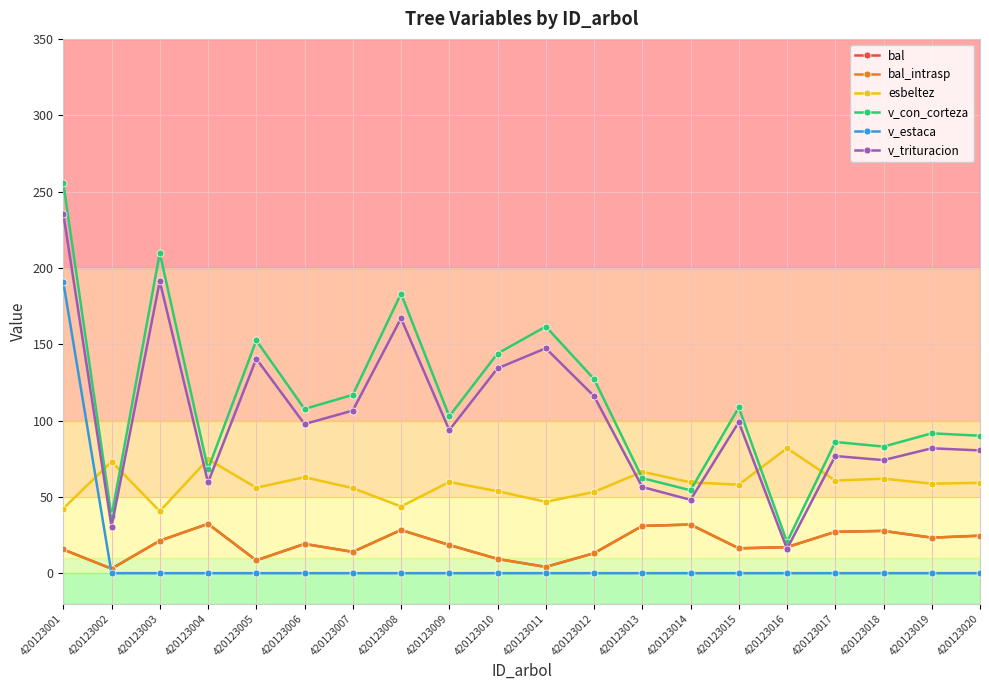

At which label is v_estaca closest to 95?

420123002